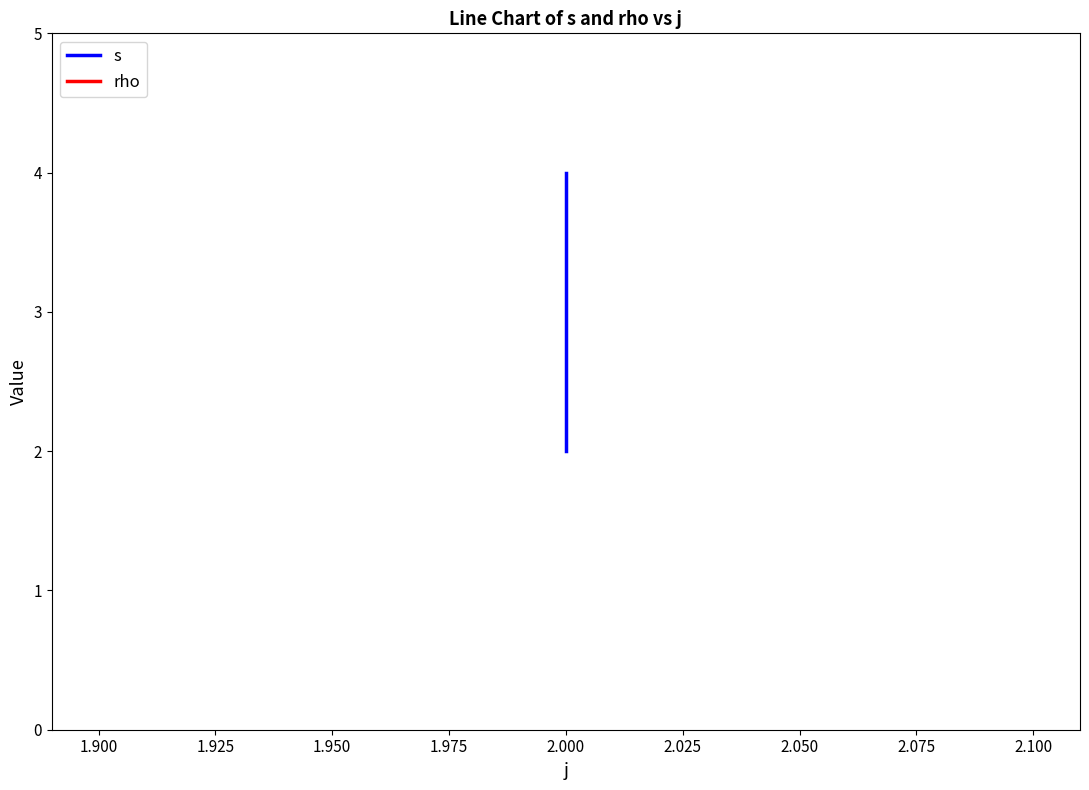

The s series shows 7 at 2.000. True or false?

False